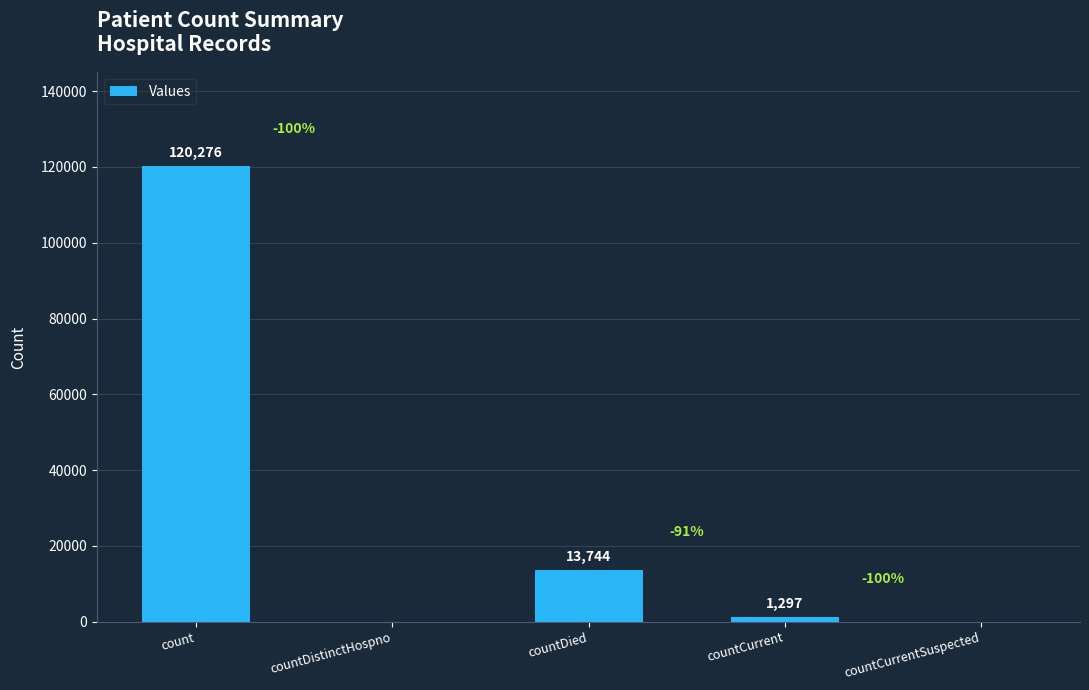

Where does the data first go above 1297?

count